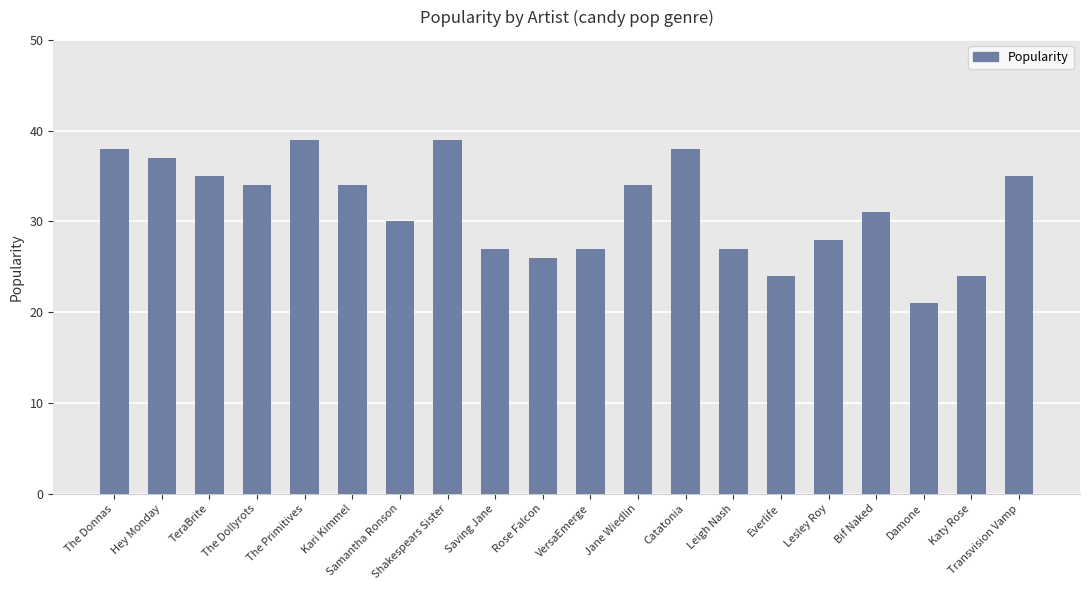

Are the bars grouped side by side (vs. stacked)?

No